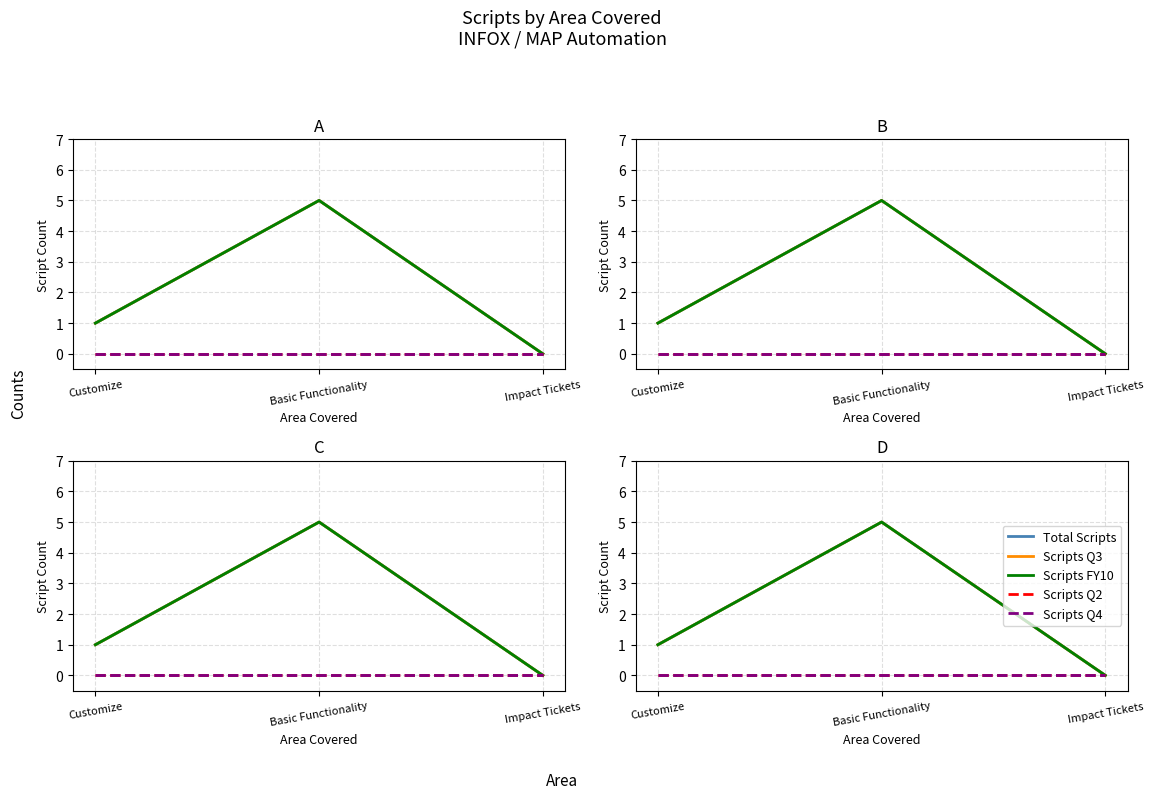

Rank the categories by Scripts Q2 value from highest to lowest.

Customize, Basic Functionality, Impact Tickets